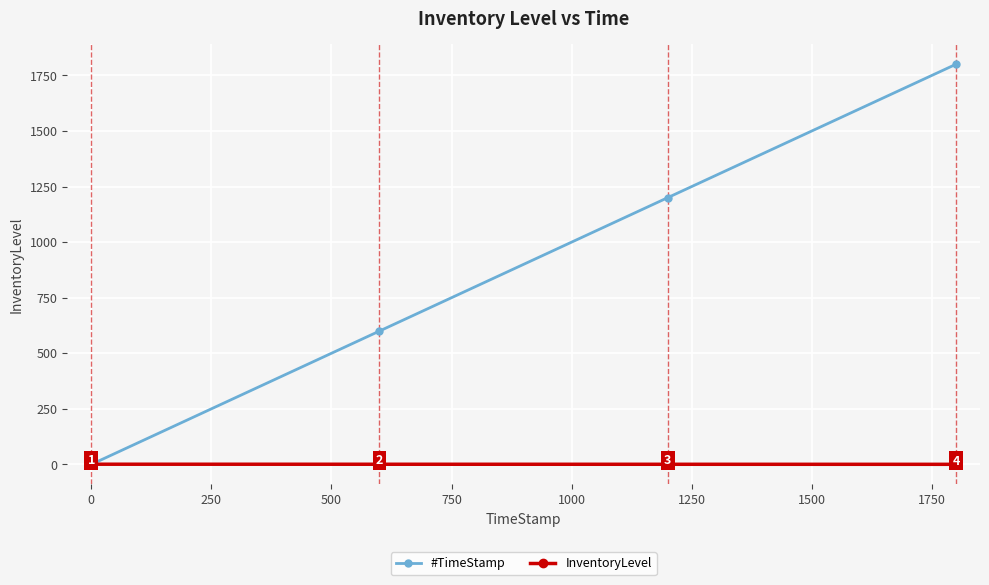

How many InventoryLevel values are between 0 and 1?

4